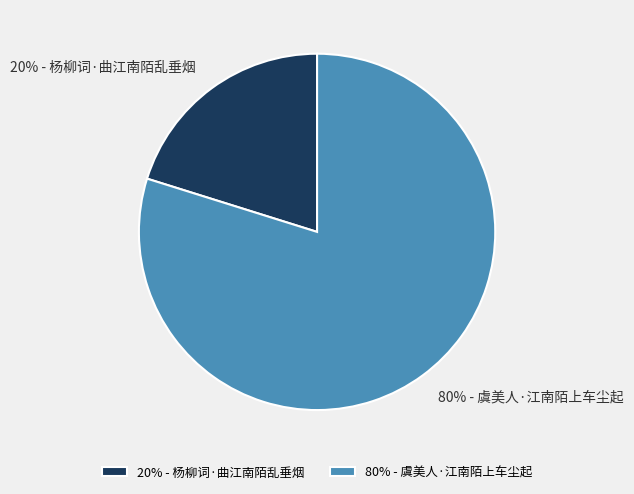

What is the largest slice in the pie chart?

80% - 虞美人·江南陌上车尘起